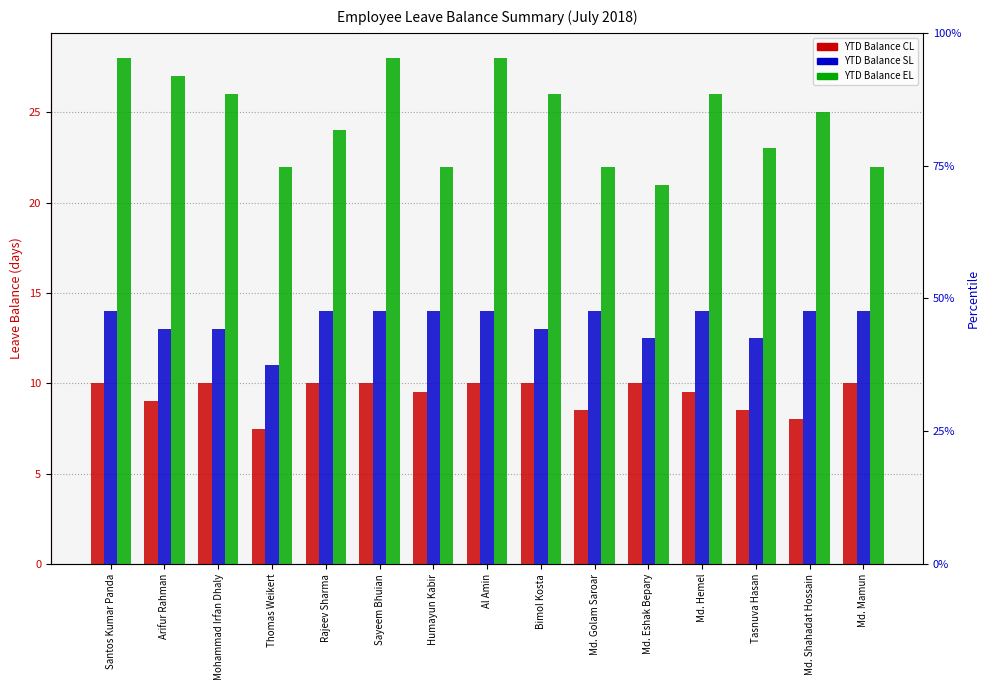

How many distinct data groups are displayed?

3